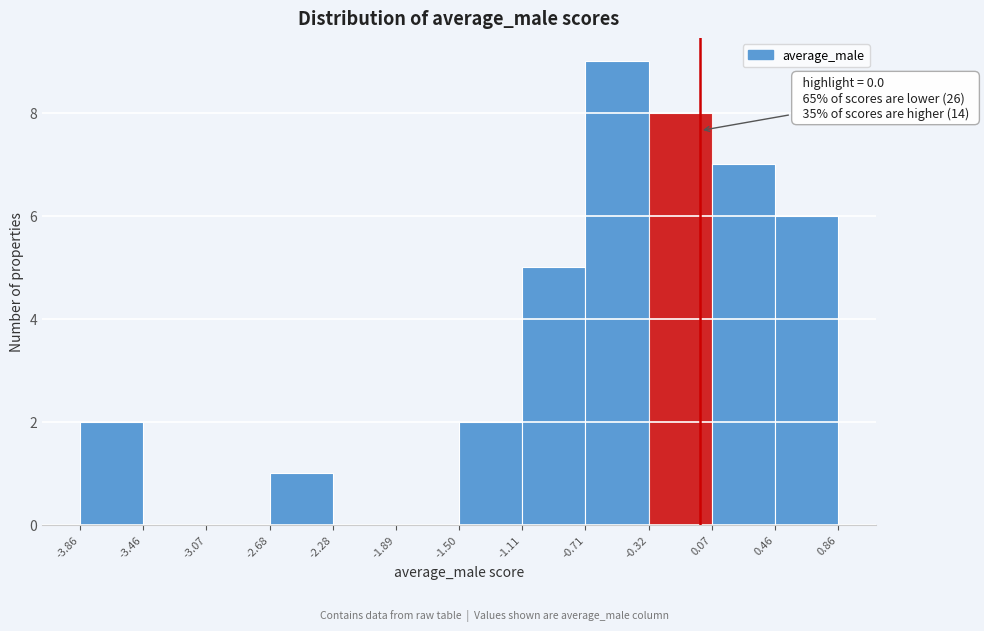

Which range on the x-axis has the tallest bar?

-0.71 to -0.32